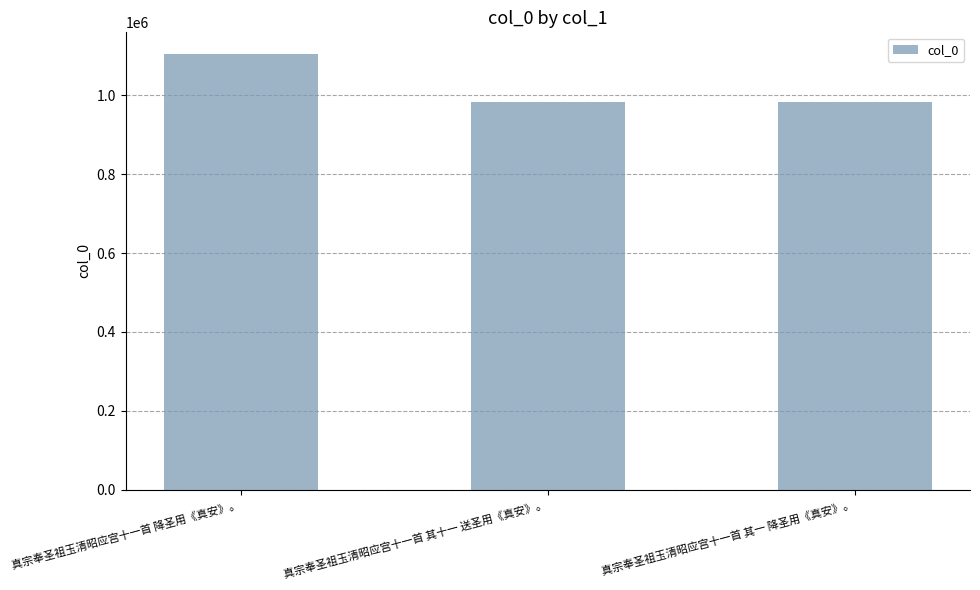

Which has a higher value, 真宗奉圣祖玉清昭应宫十一首 其一 降圣用《真安》。 or 真宗奉圣祖玉清昭应宫十一首 降圣用《真安》。?

真宗奉圣祖玉清昭应宫十一首 降圣用《真安》。